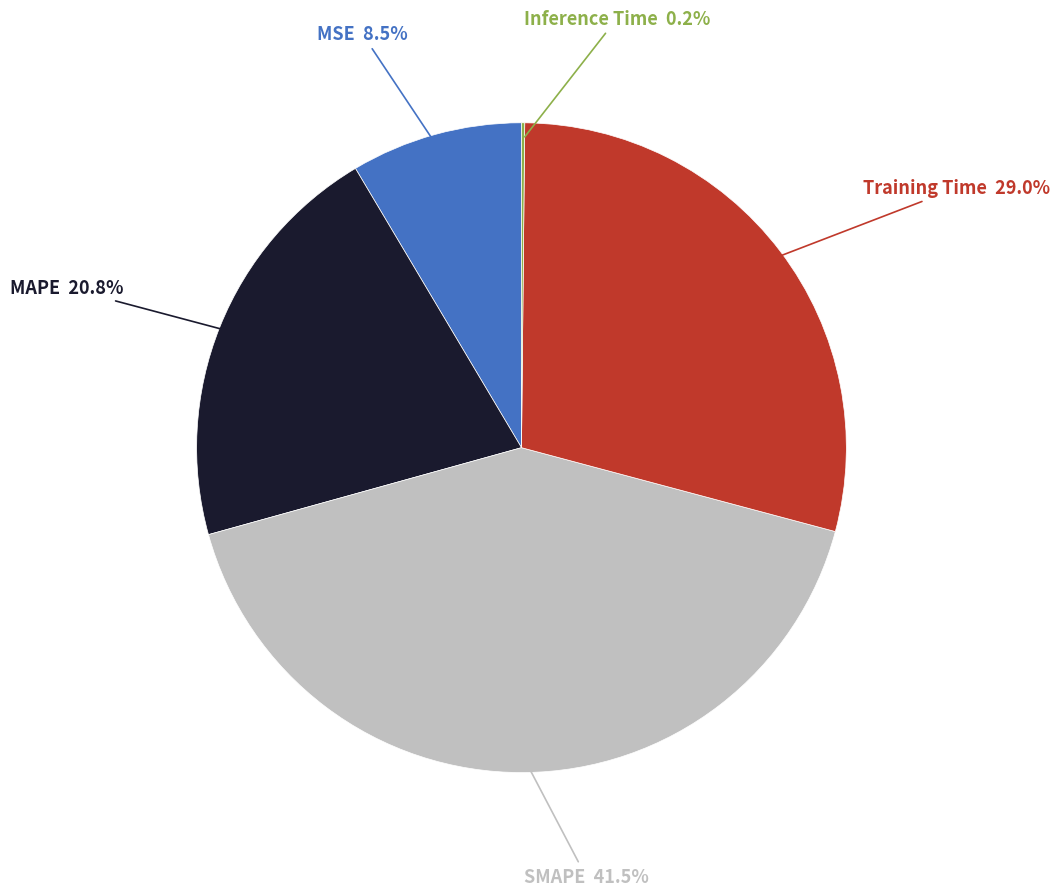

Does any single category account for the majority?

No